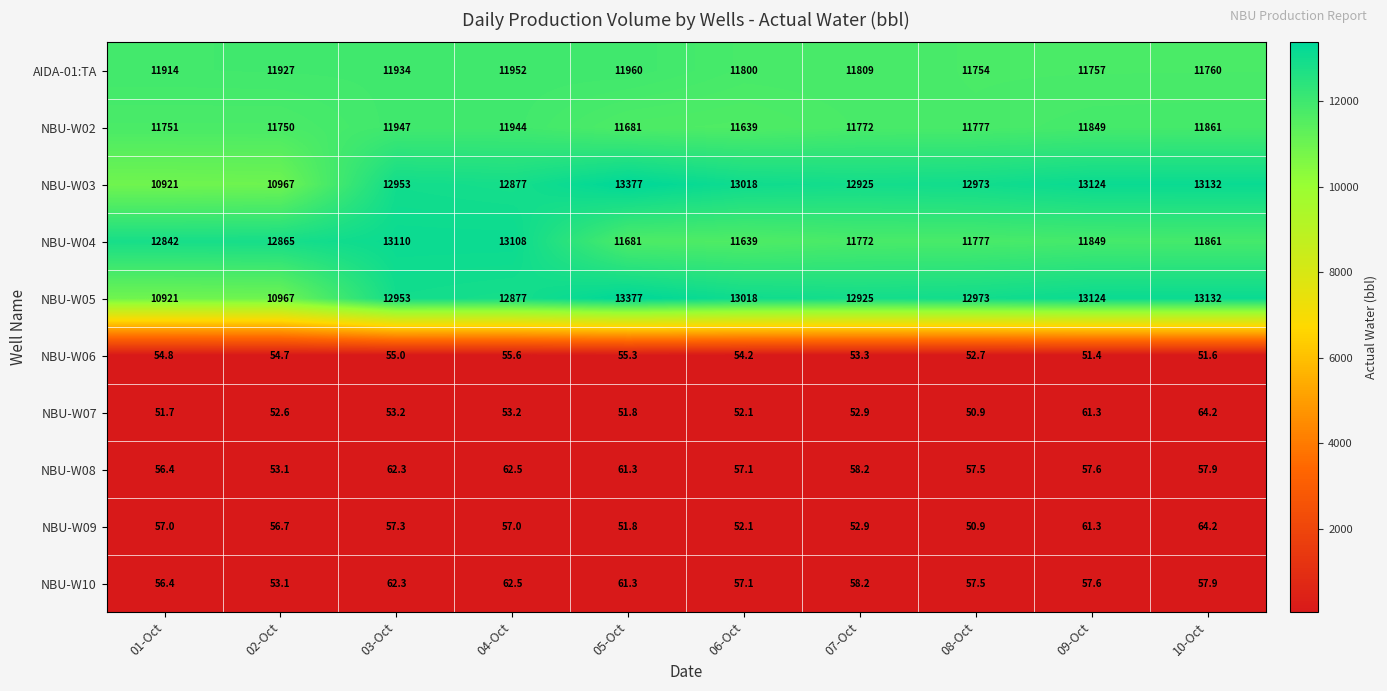

What is the difference between the NBU-W07 values at 07-Oct and 05-Oct?

1.1